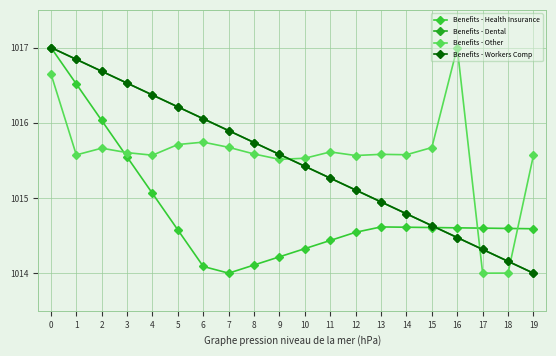

What is the total value across all series at 11?

4060.6